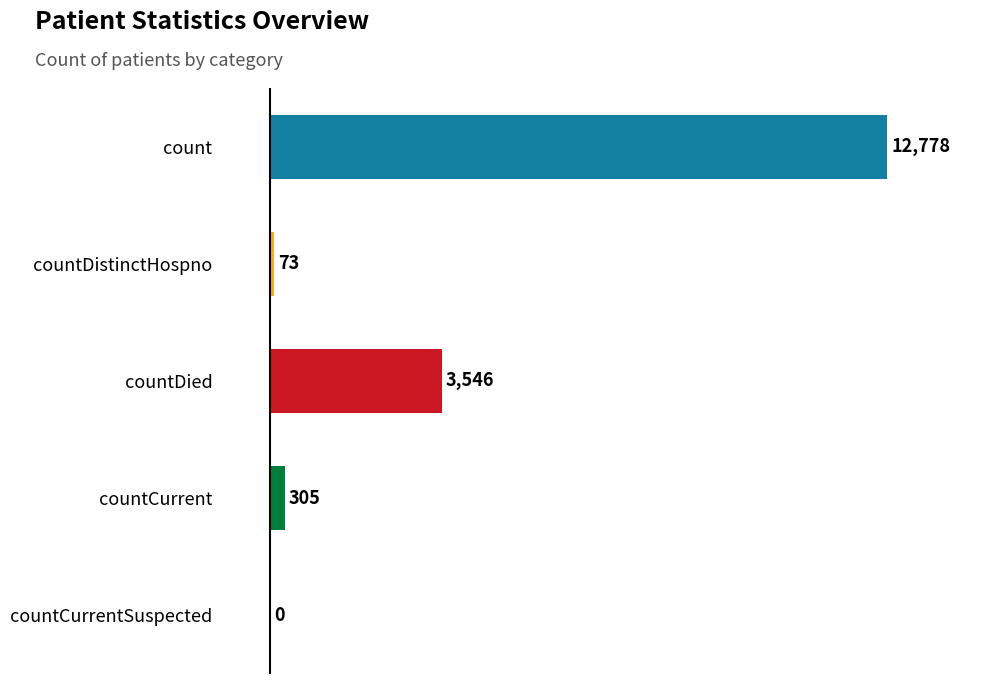

Are the bars grouped side by side (vs. stacked)?

No